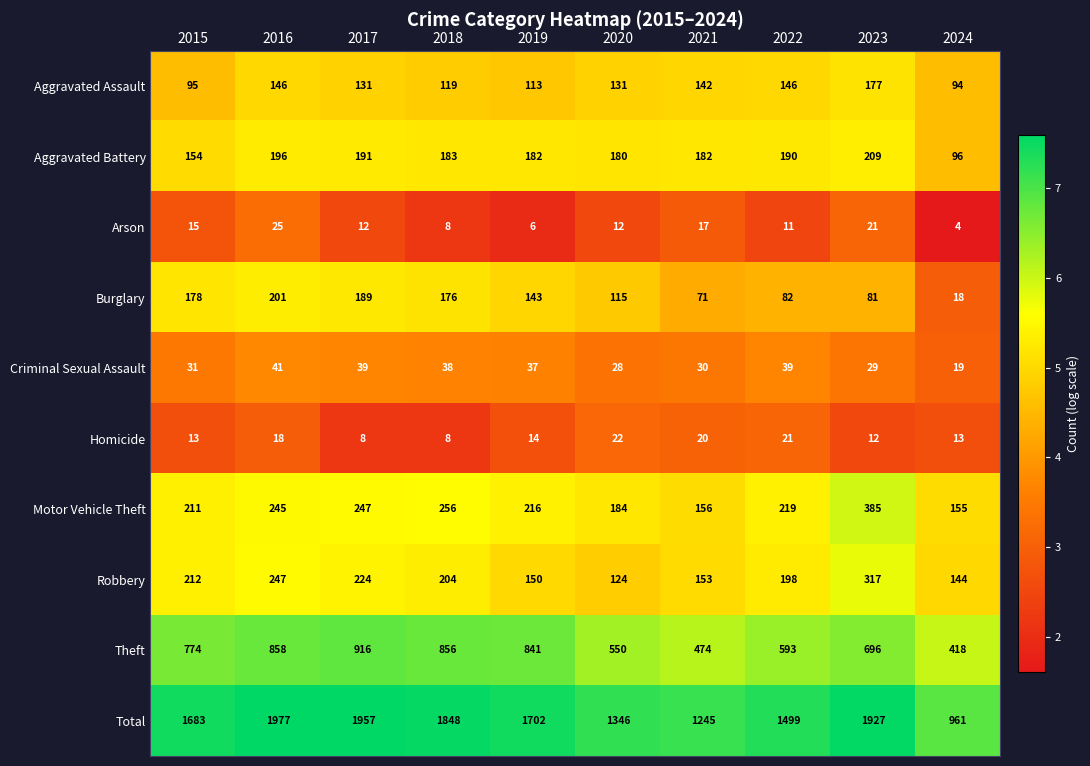

Which series has the largest total across all categories?

Total